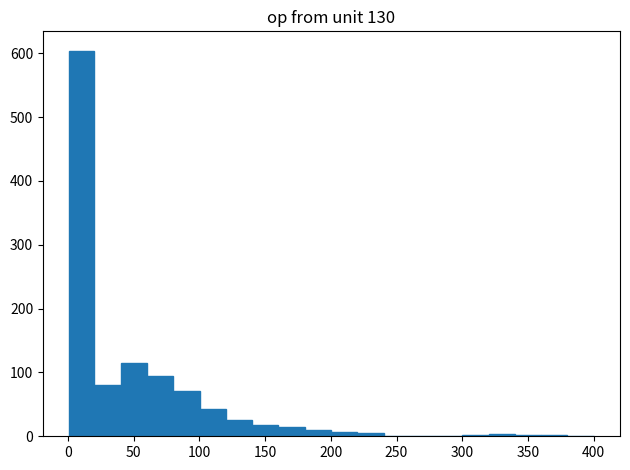

Read against the x-axis, roughly where is the centre of the tallest bar?

10